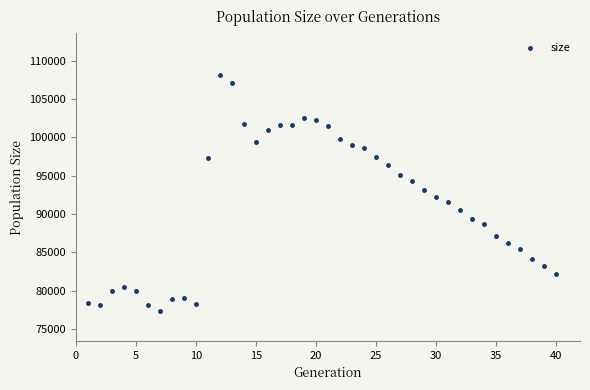

What is the range of Y values (max minus min)?

30891